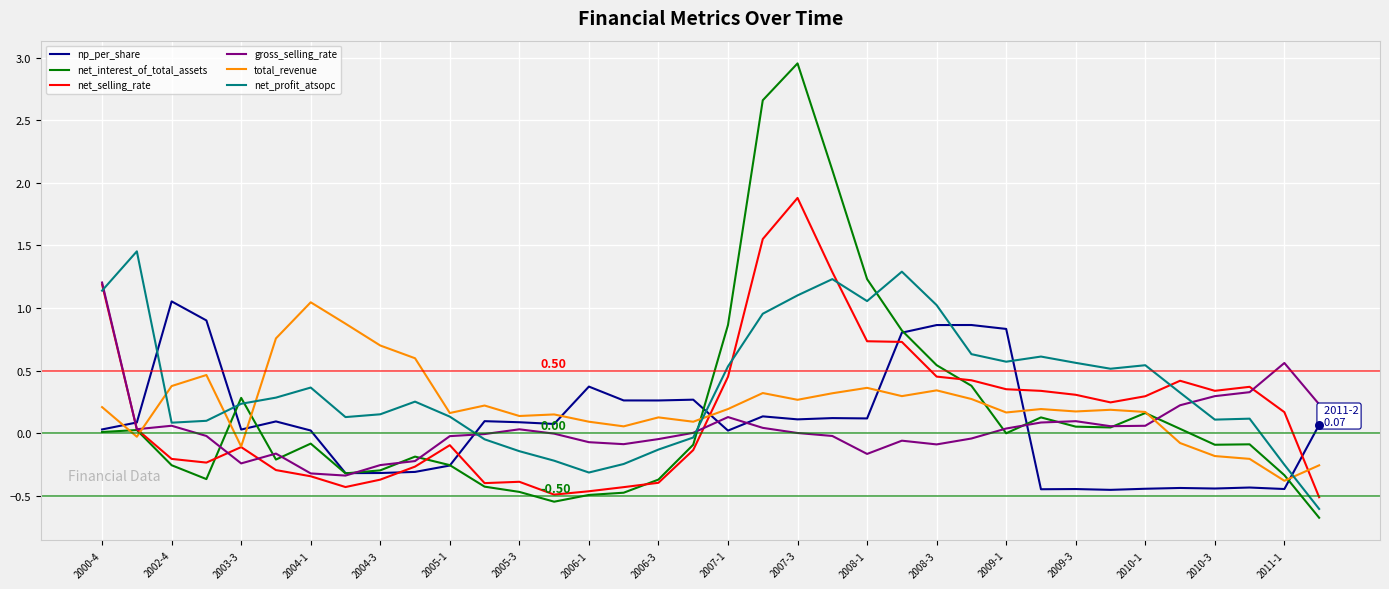

Which series ends up on top after the final intersection of total_revenue and gross_selling_rate?

gross_selling_rate